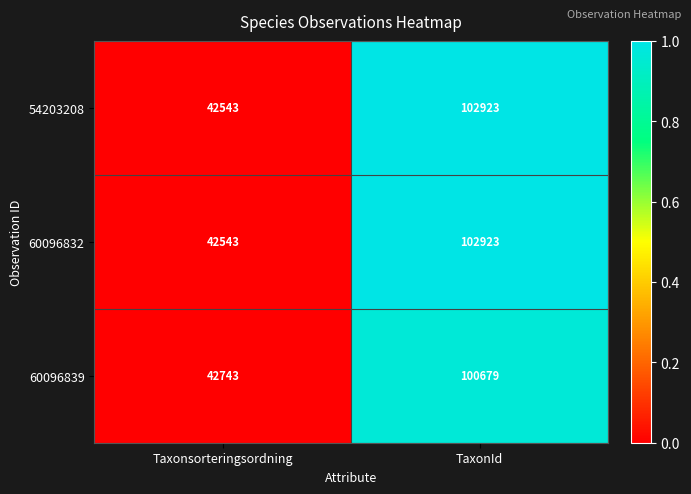

At which category is the sum across all series the highest?

TaxonId